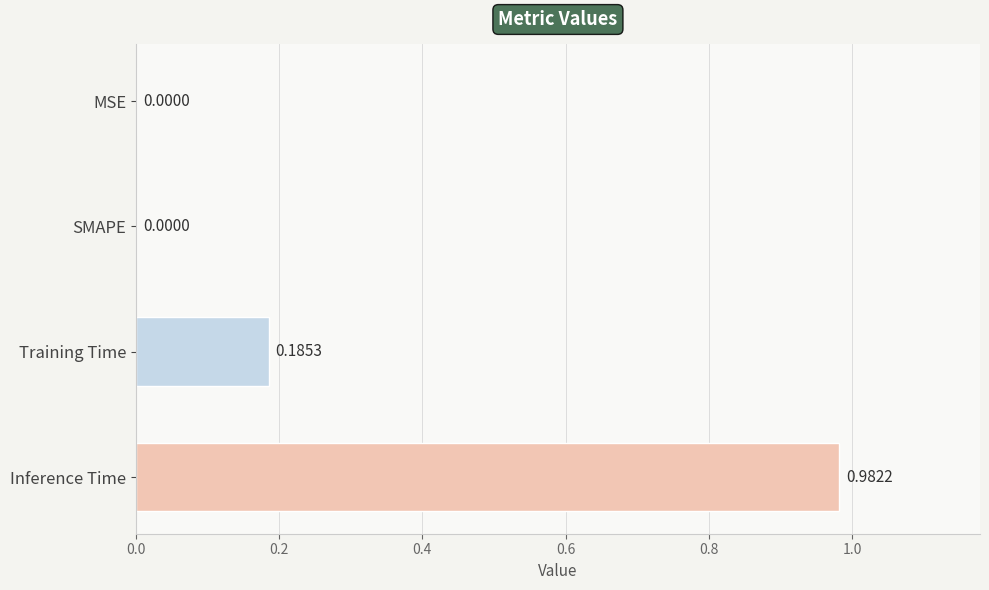

What is the sum of all values?

1.2